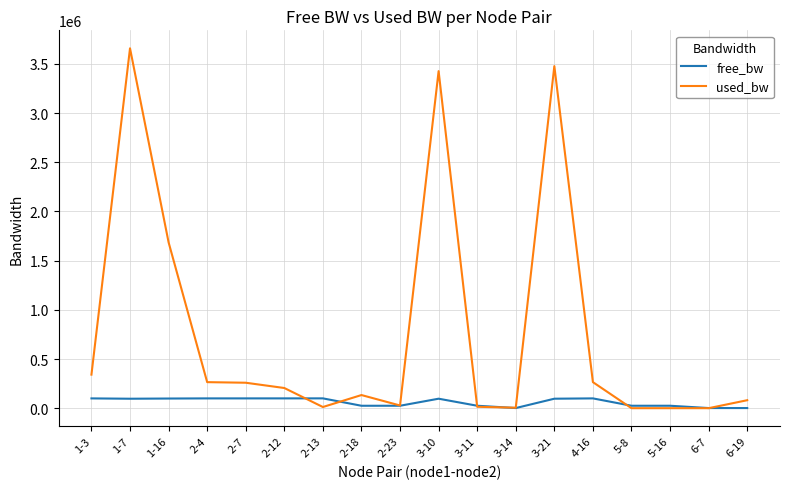

True or false: used_bw and free_bw cross at least once.

True